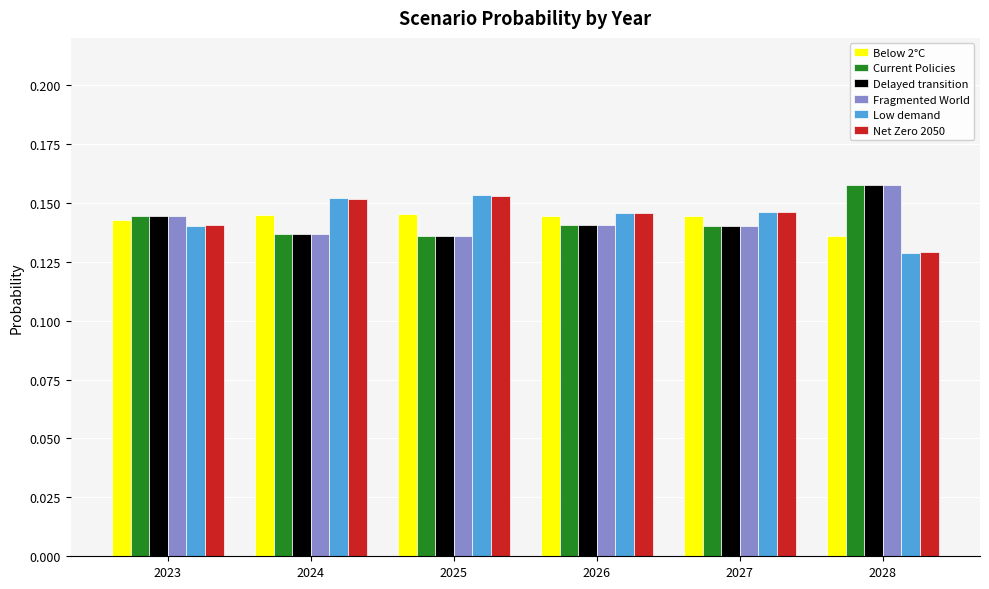

Which label corresponds to the largest value in the chart?

2028